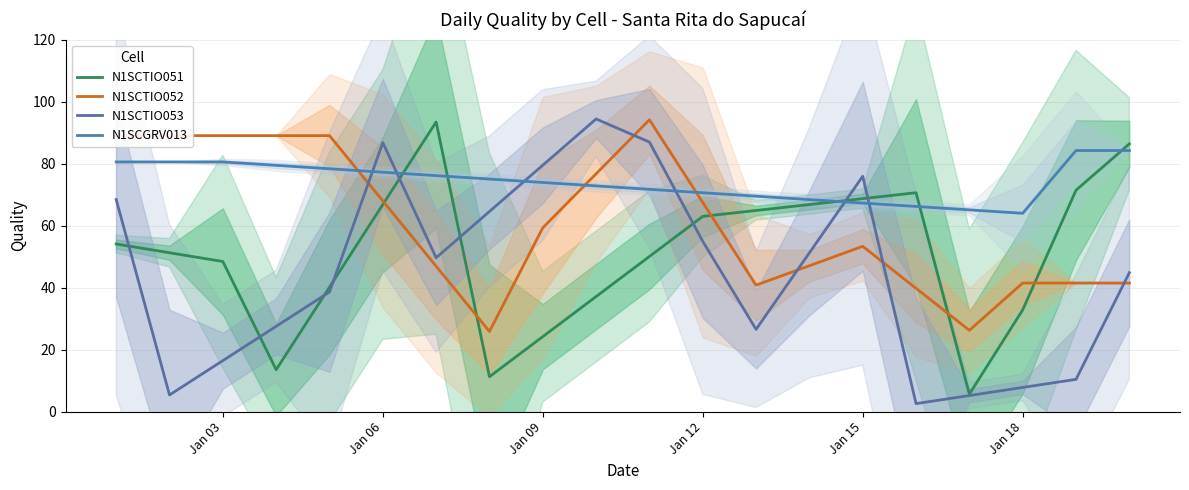

Which series has the largest range (max minus min)?

N1SCTIO053